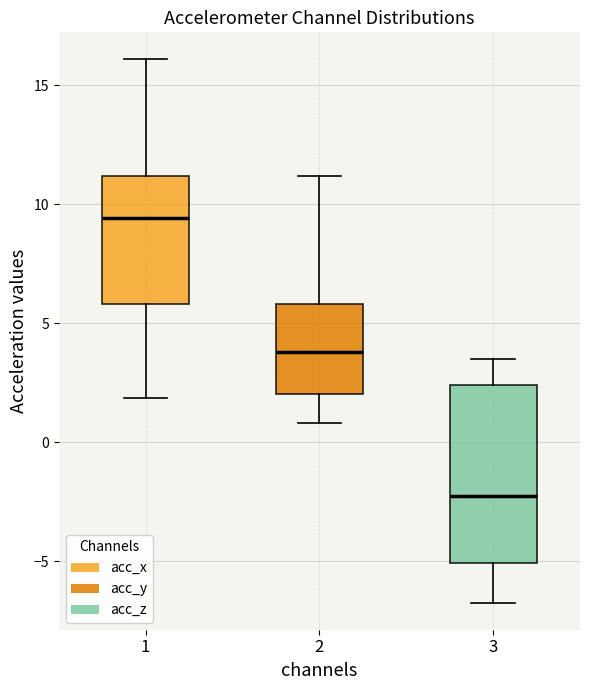

Which box has the highest median line?

1